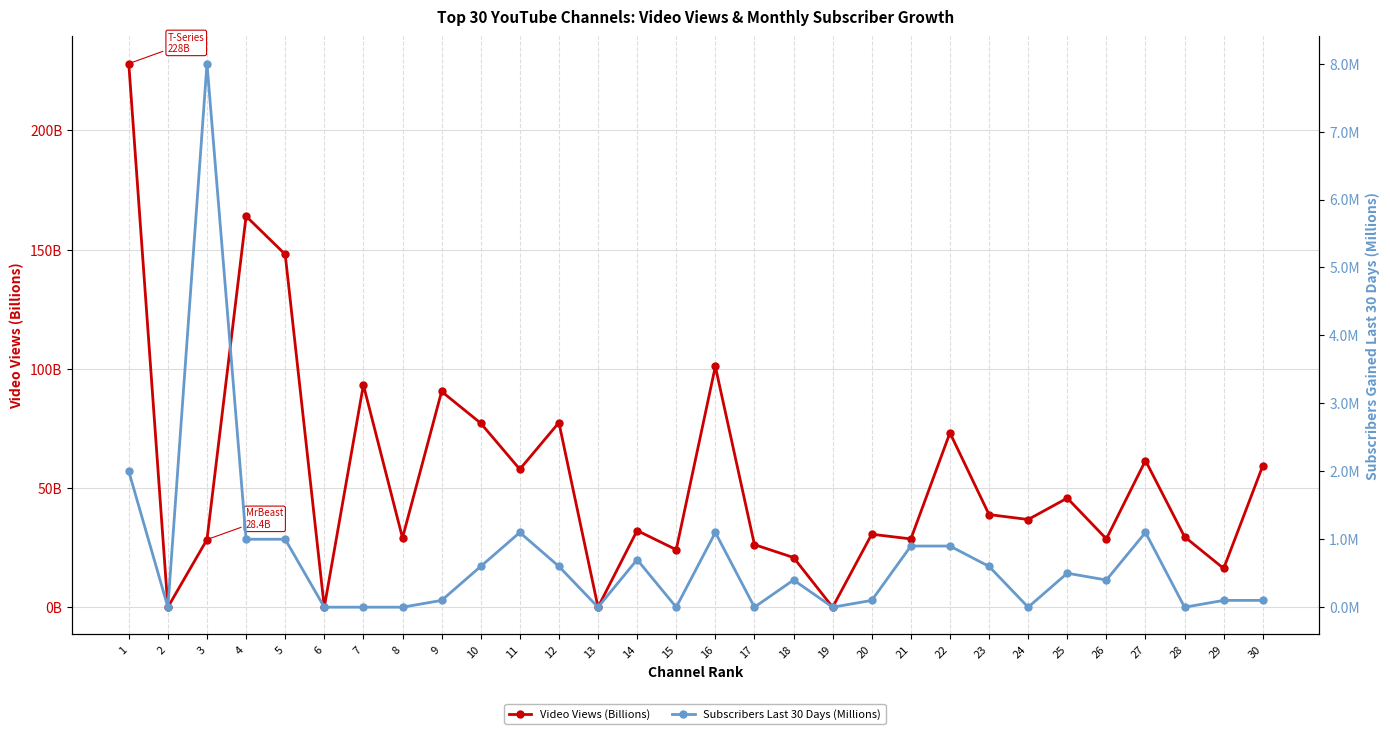

The Subscribers Last 30 Days (Millions) series shows 0.0 at 20. True or false?

False